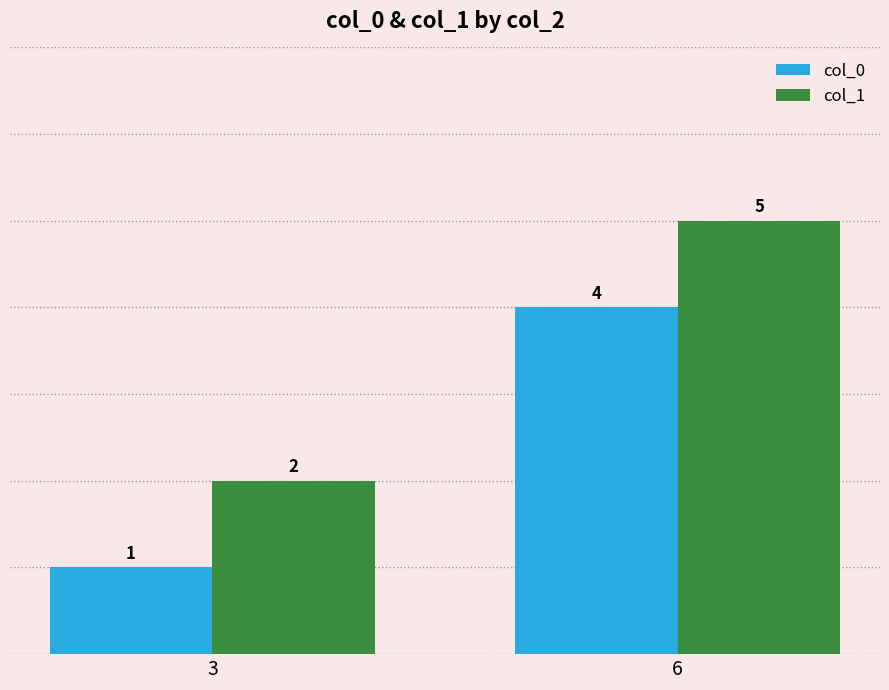

Is it true that col_1 equals 2 at 3?

True